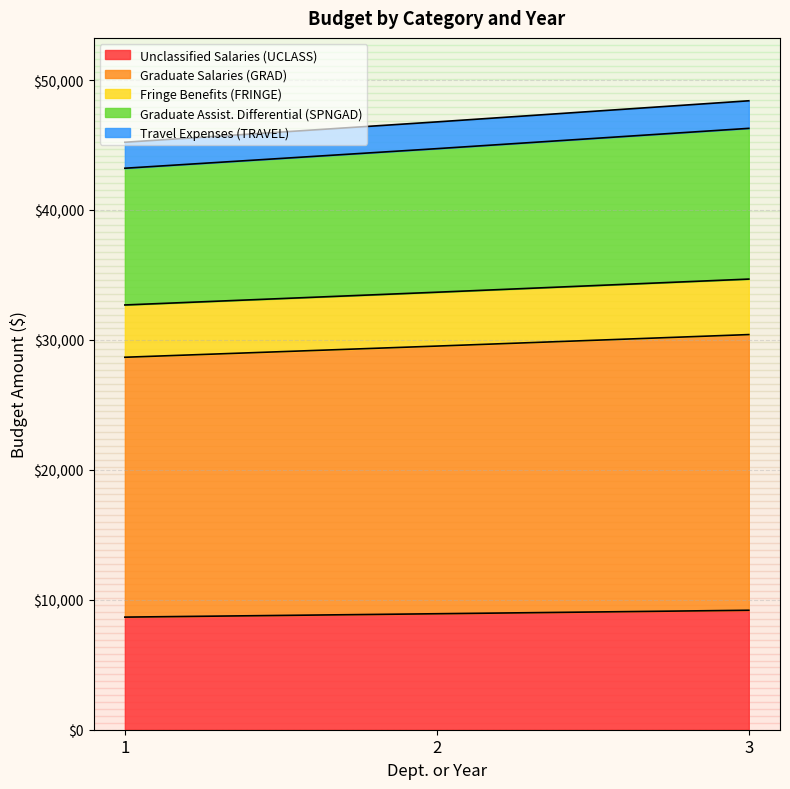

Does the chart display data point markers on the line(s)?

No